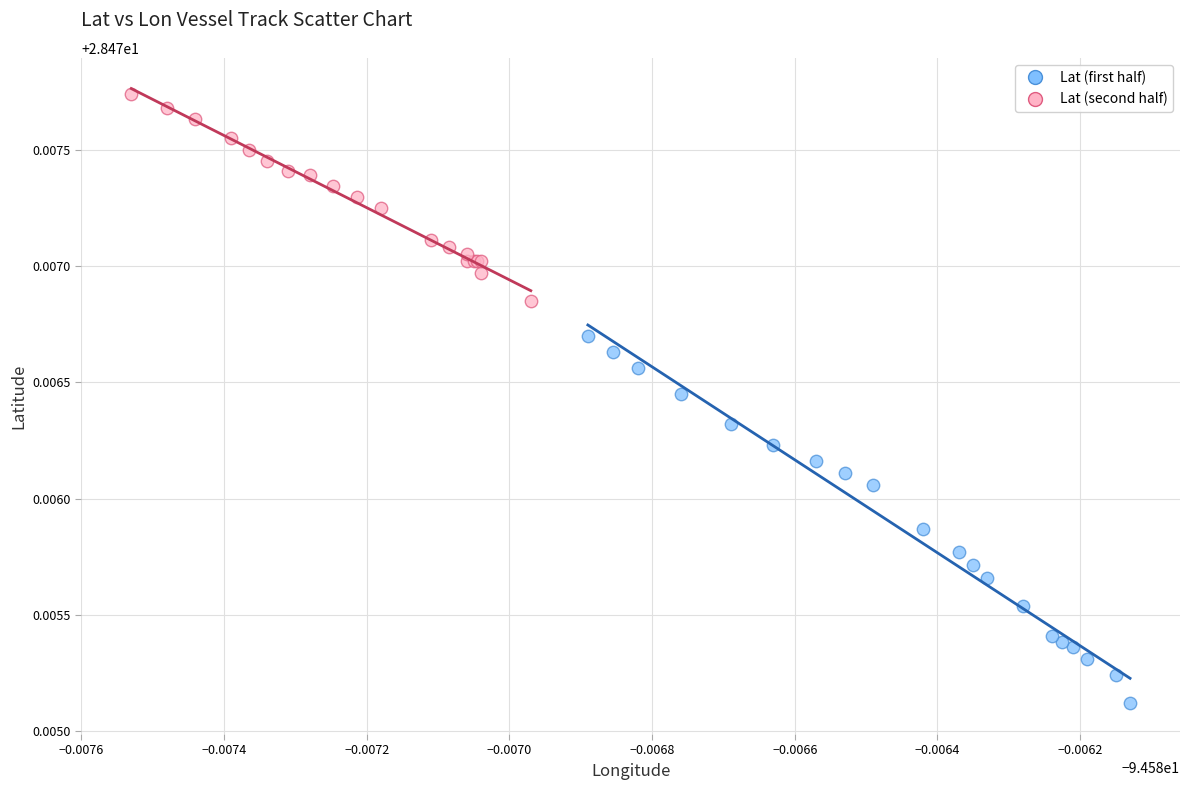

Which series reaches the maximum Y coordinate?

Lat (second half)